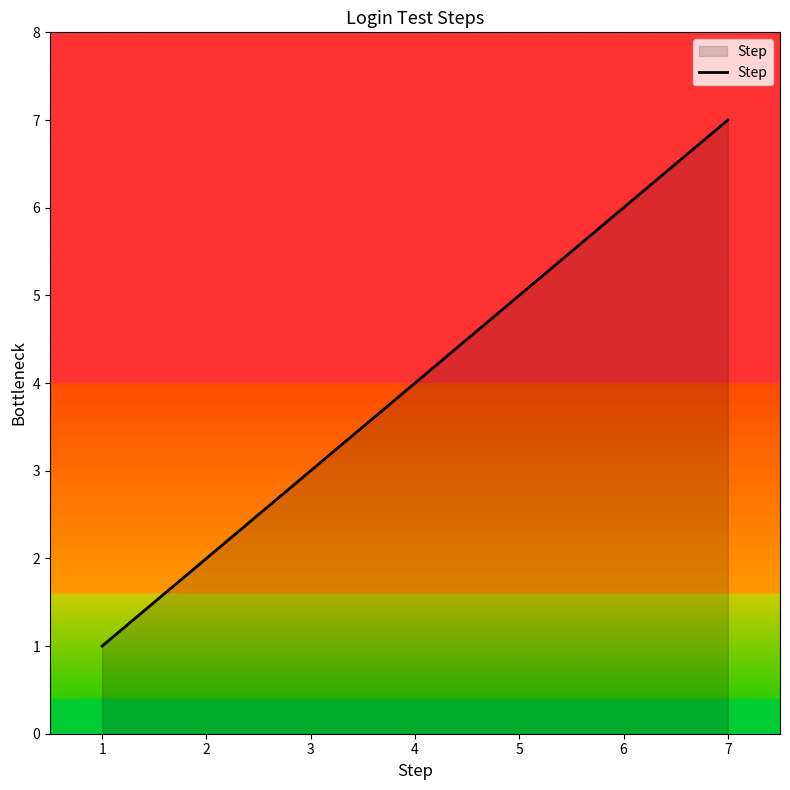

How many values are below 4?

3